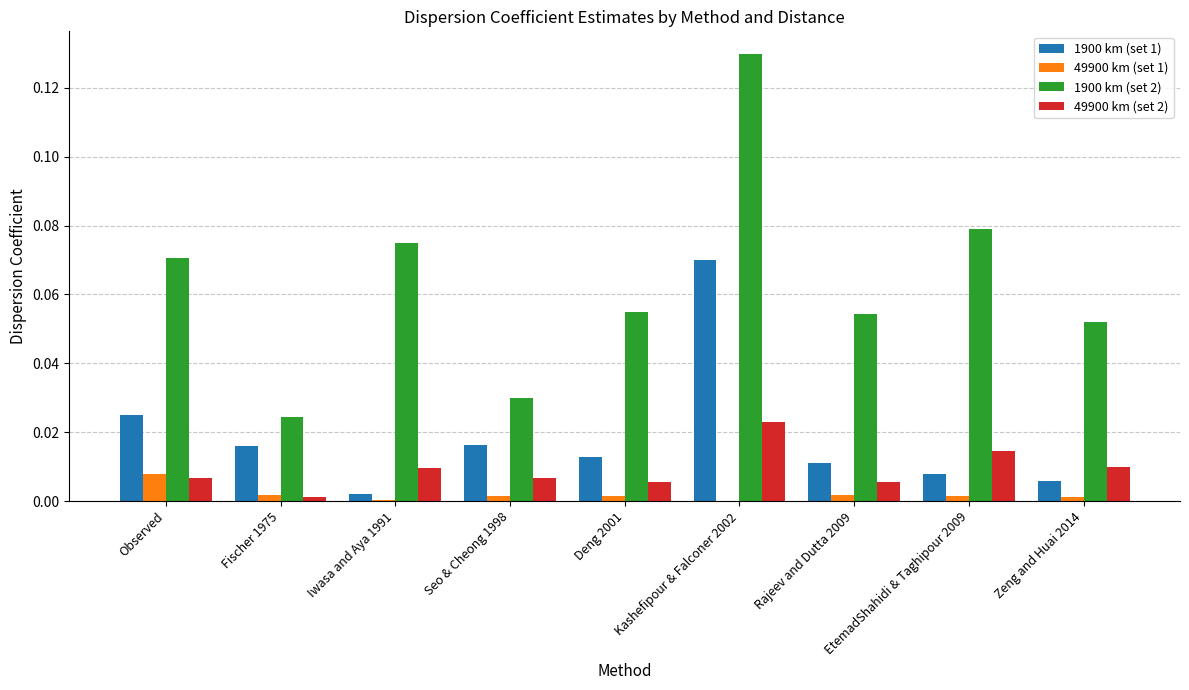

At which category does the chart reach its peak across all series?

Kashefipour & Falconer 2002